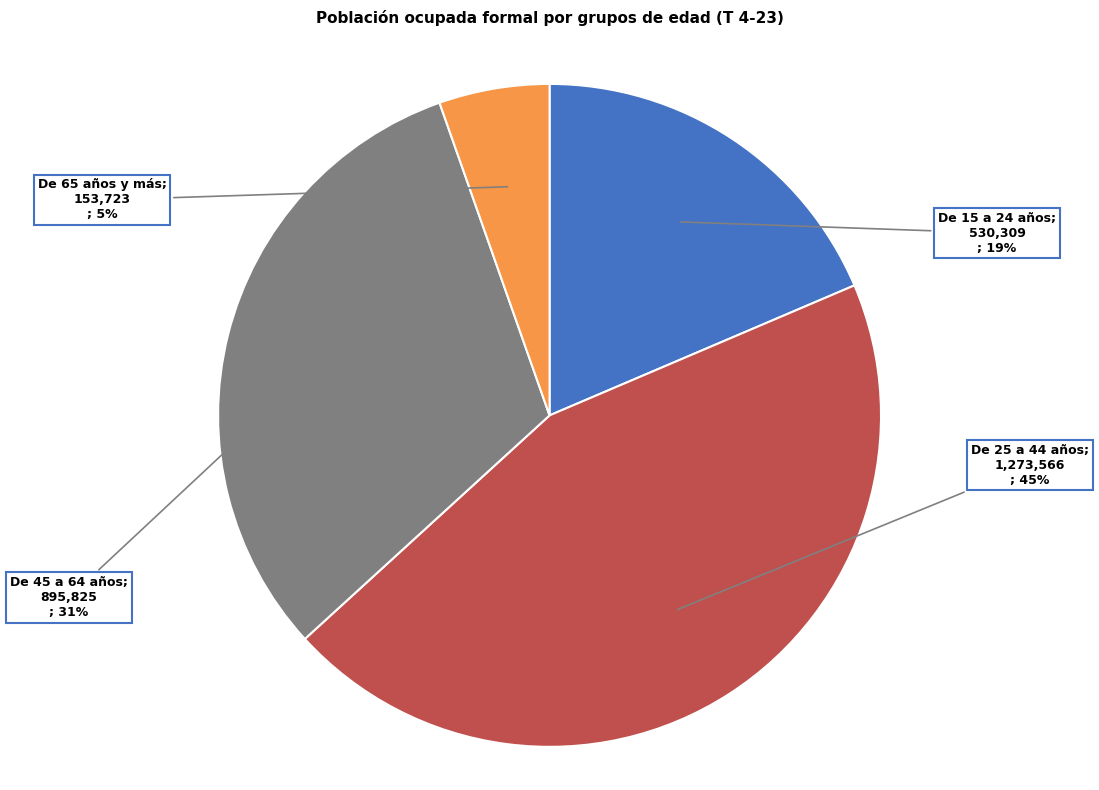

To the nearest percent, what is the average slice percentage?

25%